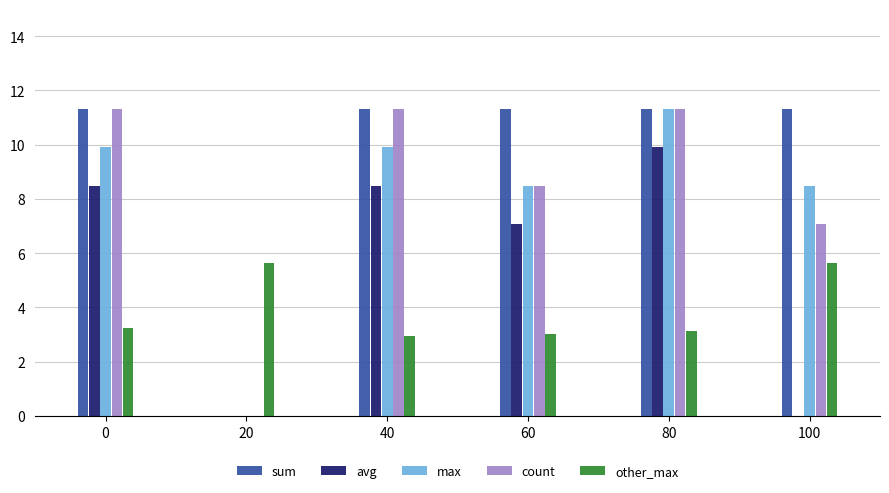

Reading left to right, transcribe all the data shown in this chart.

sum: 0=11.3	20=0.0	40=11.3	60=11.3	80=11.3	100=11.3
avg: 0=8.5	20=0.0	40=8.5	60=7.1	80=9.9	100=0.0
max: 0=9.9	20=0.0	40=9.9	60=8.5	80=11.3	100=8.5
count: 0=11.3	20=0.0	40=11.3	60=8.5	80=11.3	100=7.1
other_max: 0=3.2	20=5.7	40=2.9	60=3.0	80=3.1	100=5.7